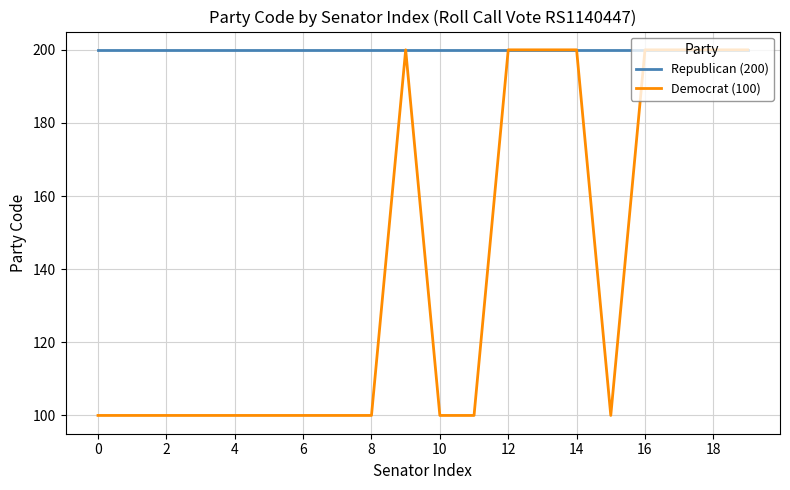

Rank the series by their average value, from lowest to highest.

Democrat (100), Republican (200)